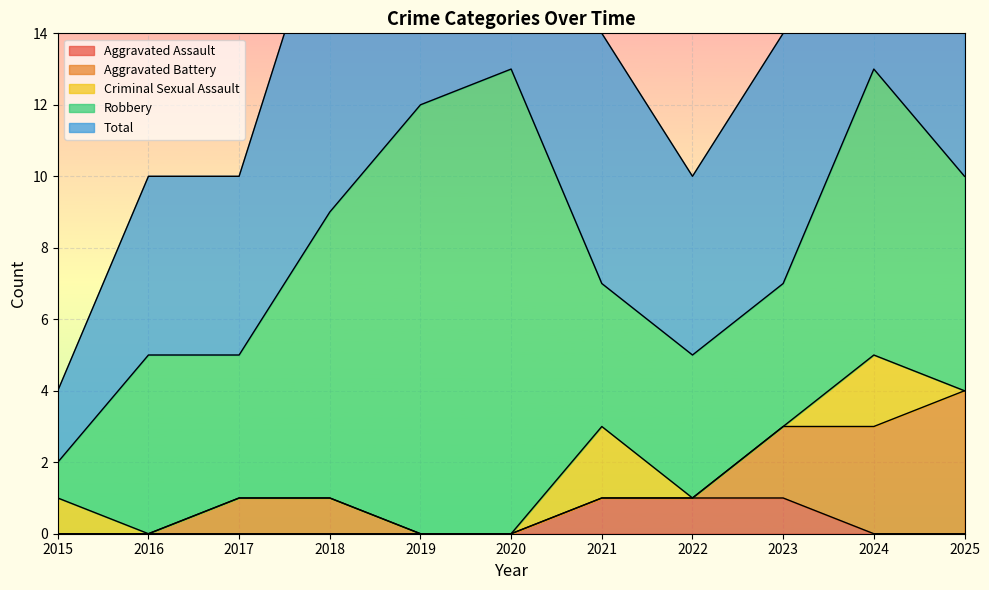

At which label does Criminal Sexual Assault reach its peak?

2021